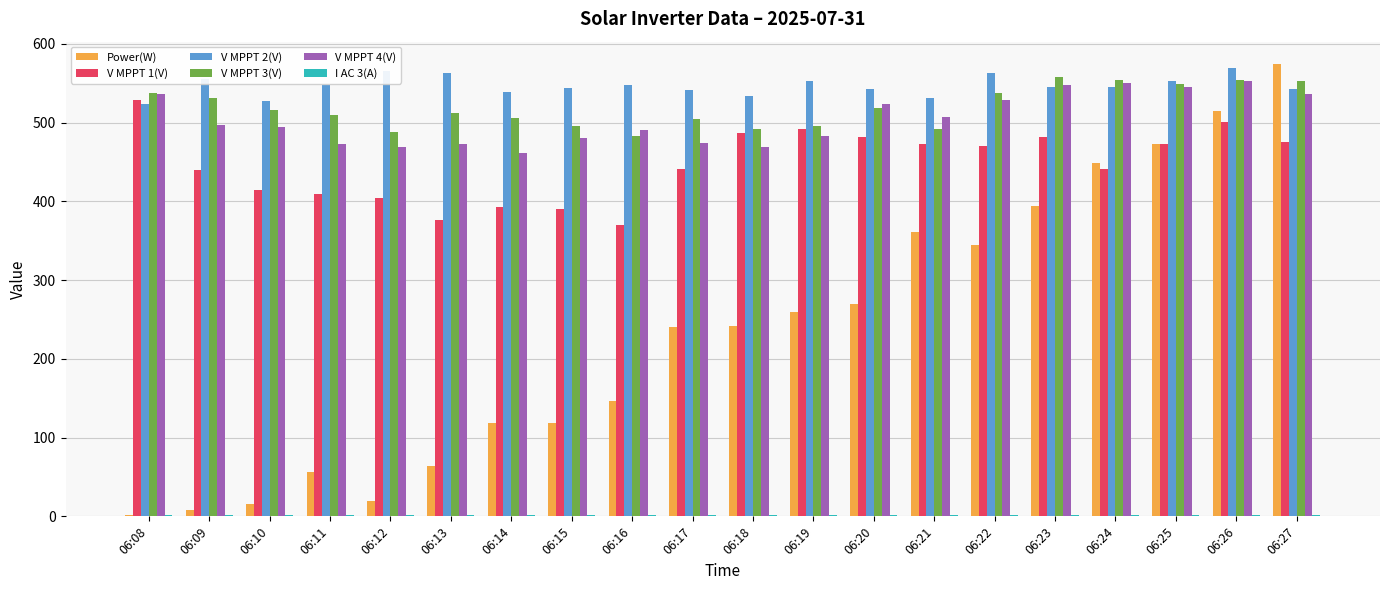

What is the sum of all V MPPT 1(V) values?

8941.5